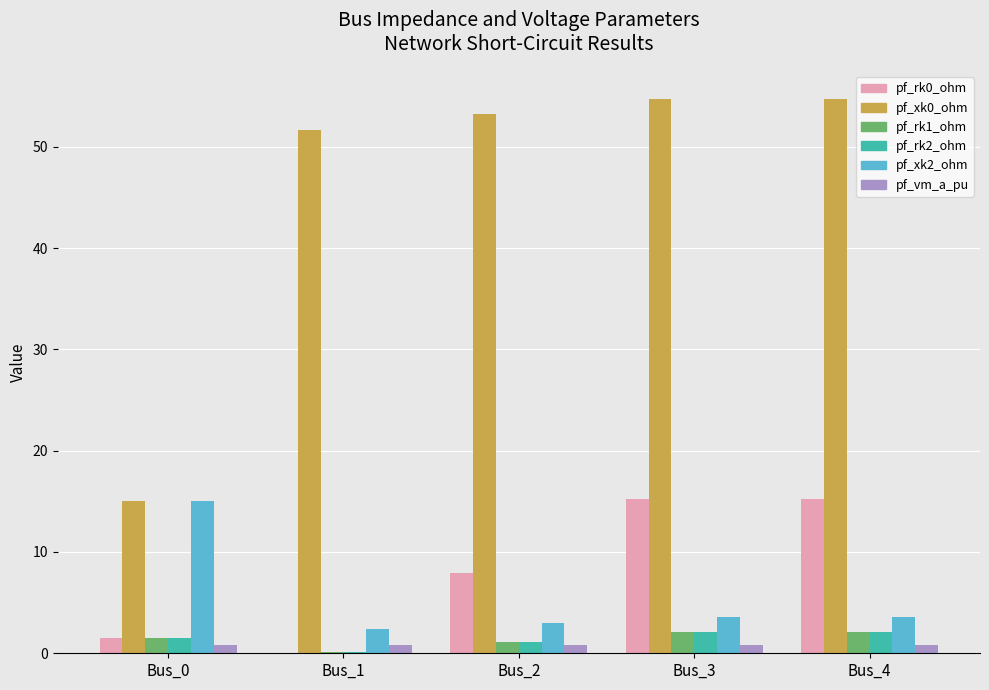

The pf_xk0_ohm series shows 54.7 at Bus_3. True or false?

True